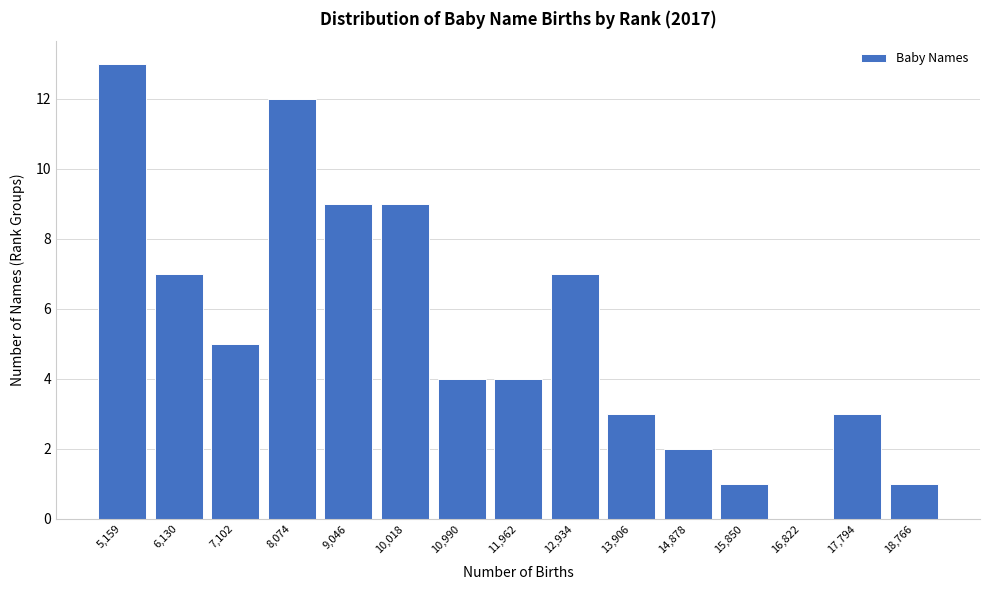

Reading left to right, list all the values displayed in this chart.

5,159=13	6,130=7	7,102=5	8,074=12	9,046=9	10,018=9	10,990=4	11,962=4	12,934=7	13,906=3	14,878=2	15,850=1	16,822=0	17,794=3	18,766=1